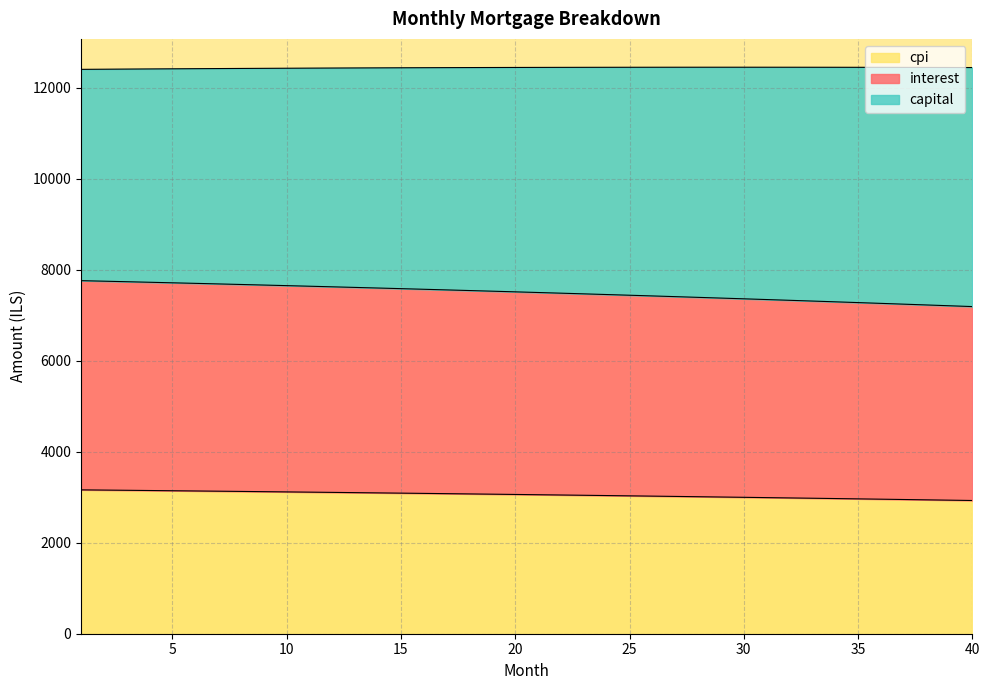

What is the total value across all series at 10?

12428.9